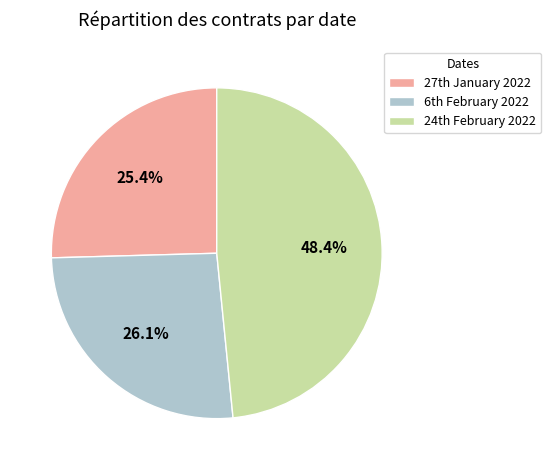

Rank the categories by value from lowest to highest.

27th January 2022, 6th February 2022, 24th February 2022